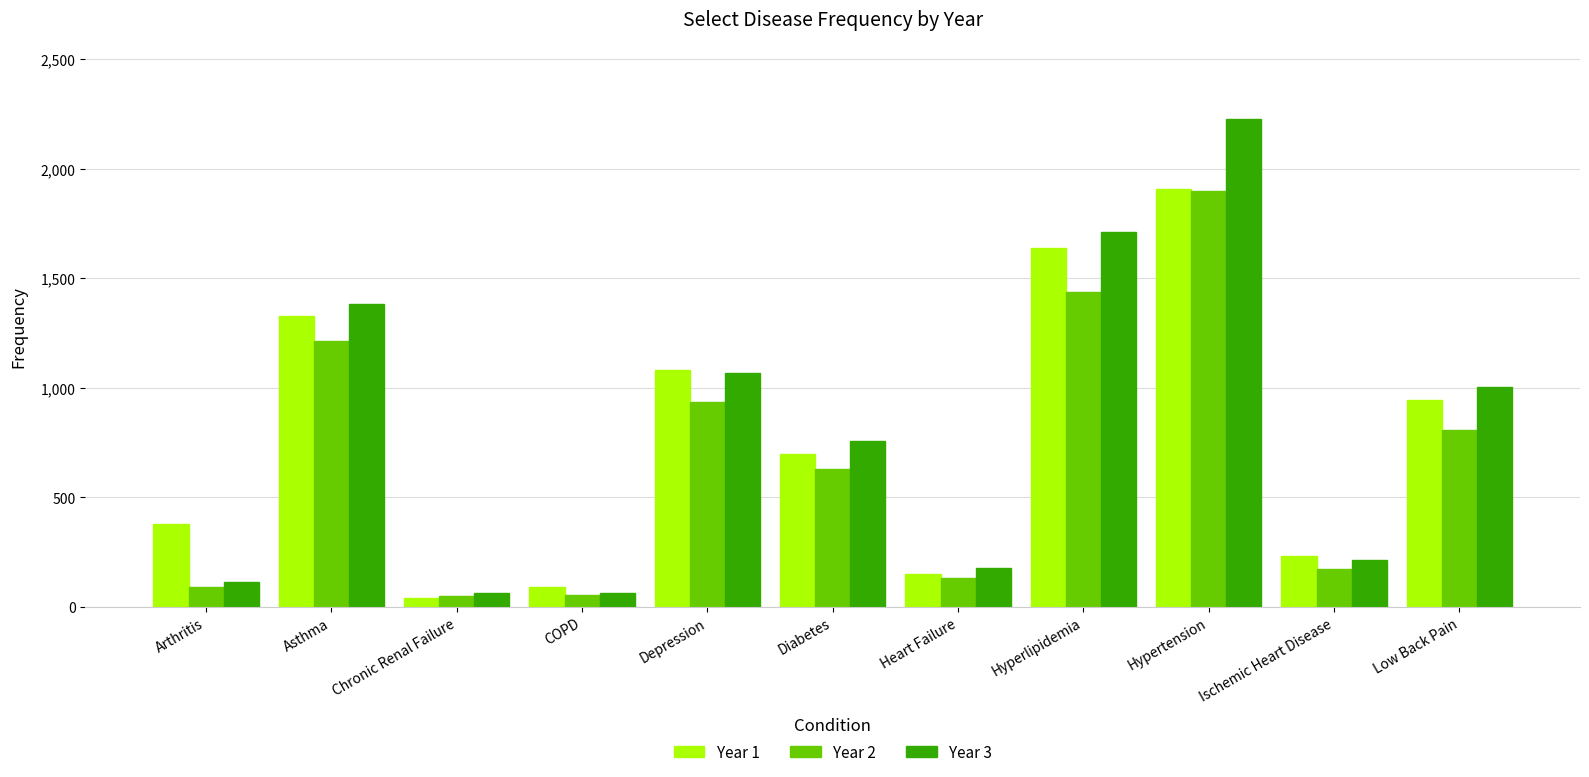

At which label does Year 1 first exceed 696?

Asthma